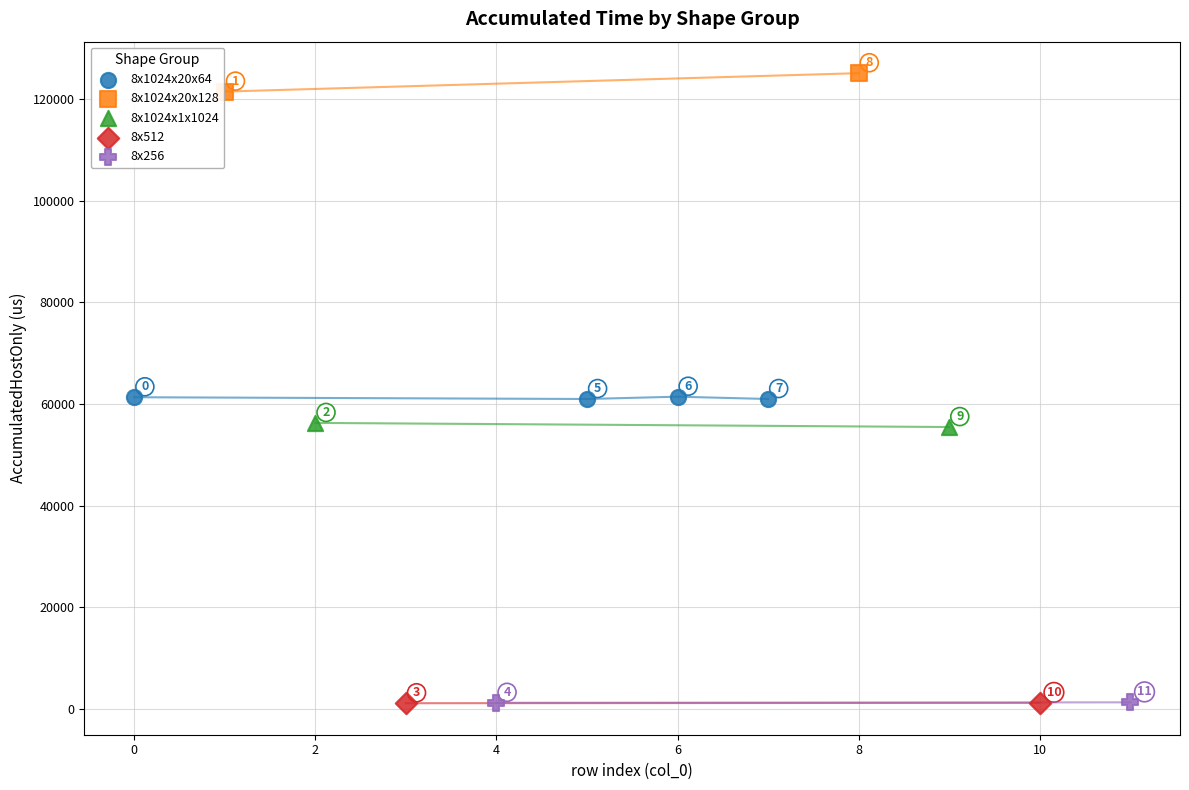

What are all the series names shown in the legend?

8x1024x20x64, 8x1024x20x128, 8x1024x1x1024, 8x512, 8x256